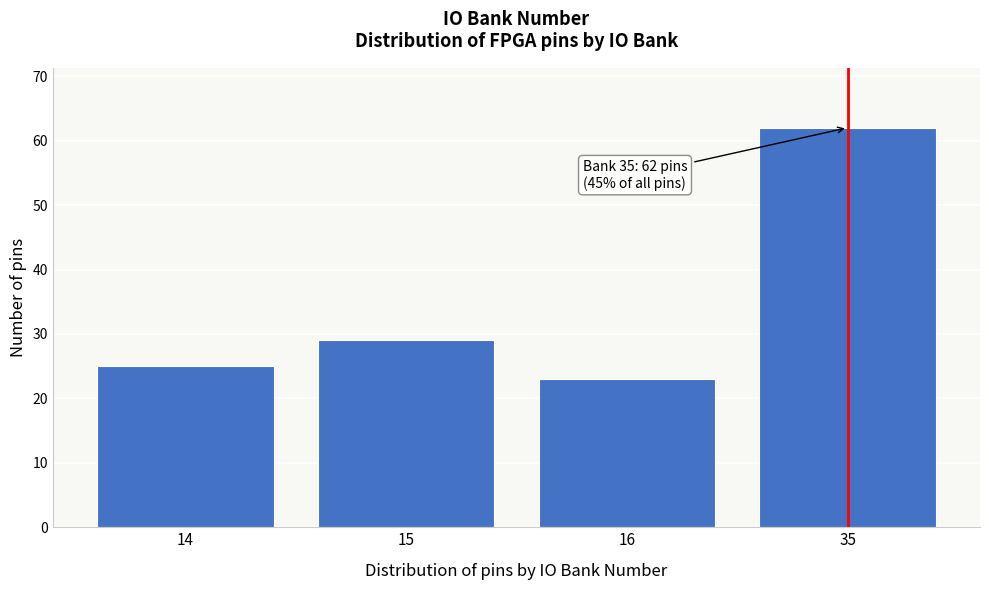

Reading right to left, extract all data points from this chart.

62	23	29	25